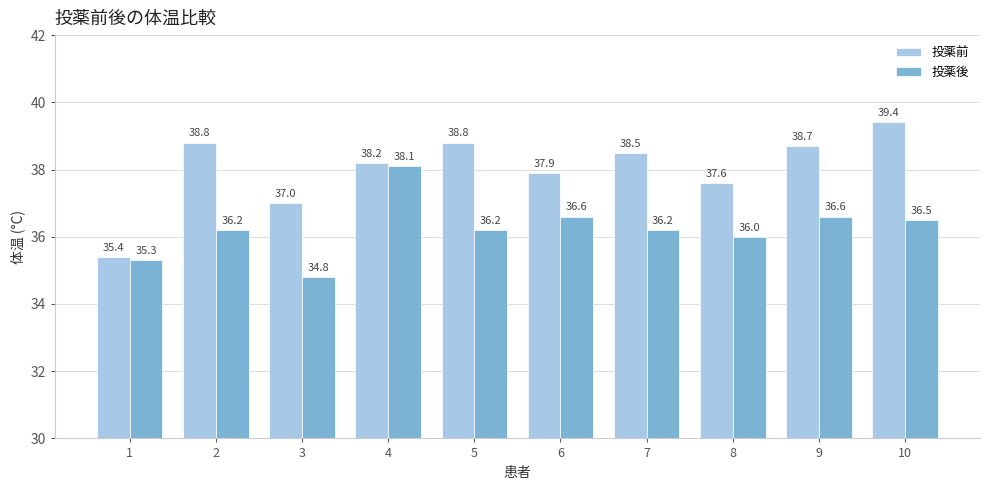

Rank the series by their average value, from lowest to highest.

投薬後, 投薬前